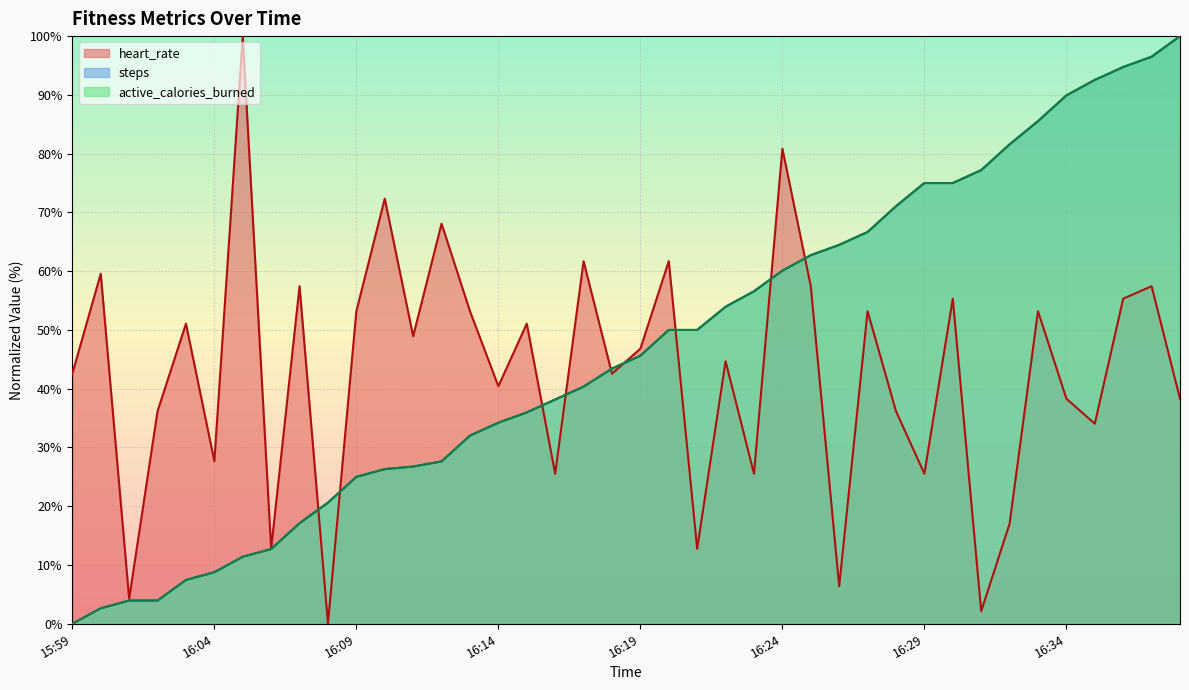

Which series has the largest range (max minus min)?

heart_rate